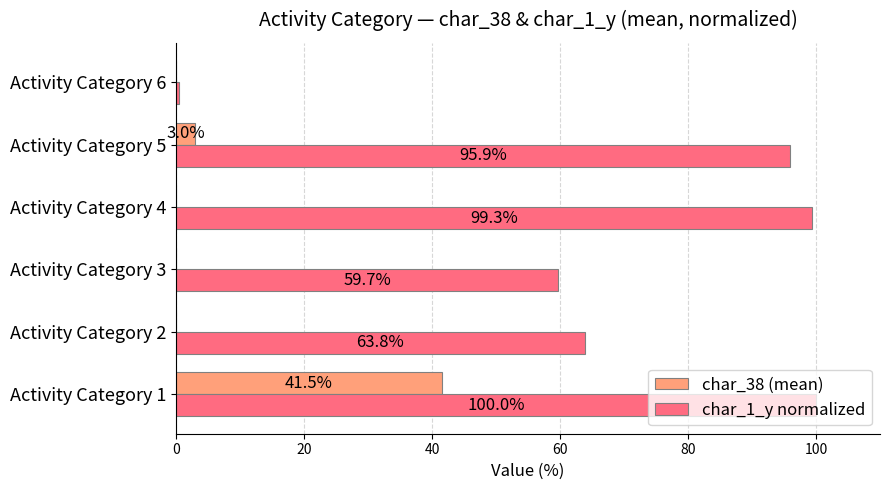

At which category does the chart reach its peak across all series?

Activity Category 1